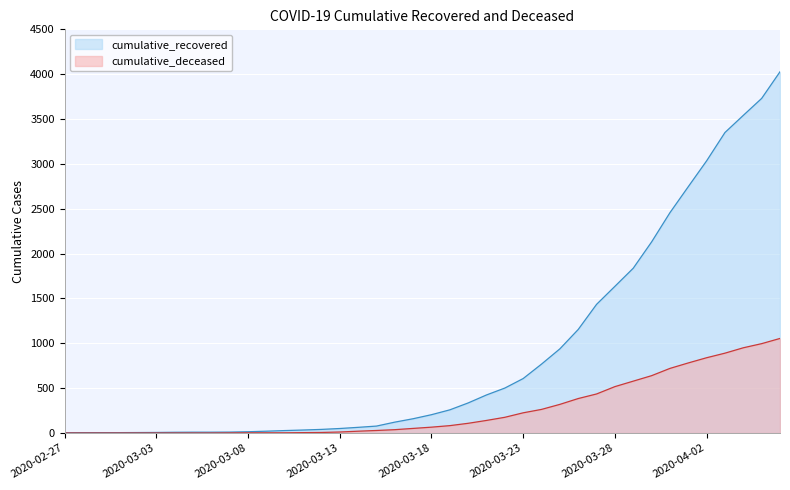

True or false: cumulative_deceased has a value of 20 at 2020-03-14.

True